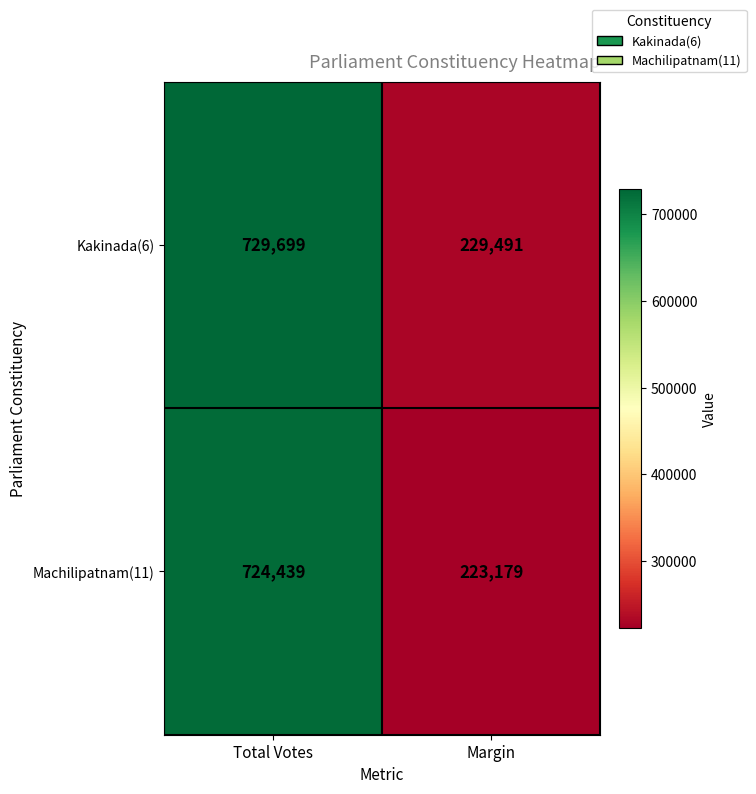

Between Total Votes and Margin, which series saw the biggest shift?

Machilipatnam(11)